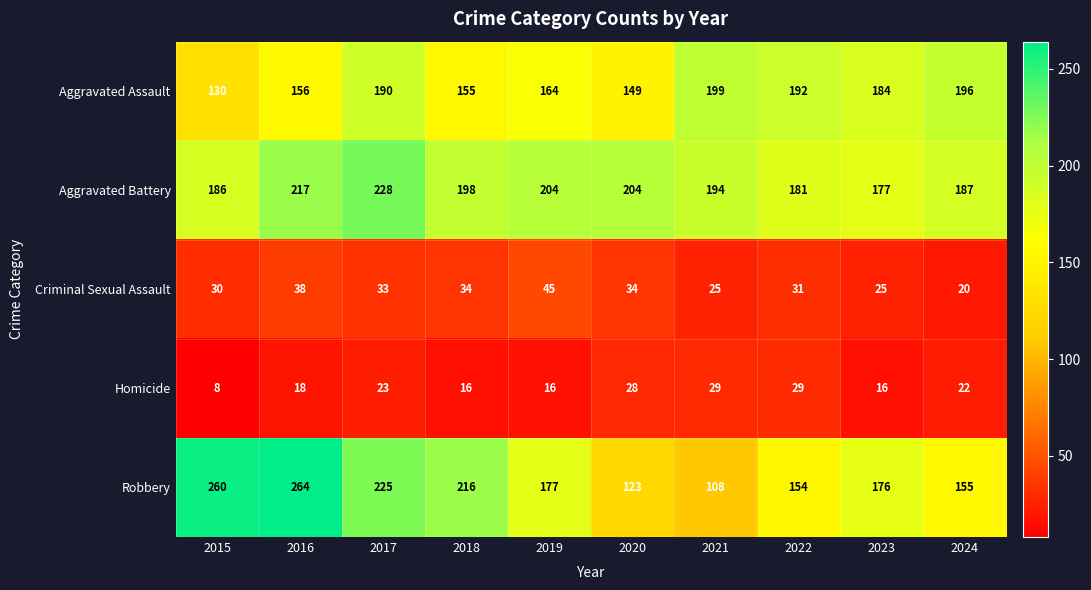

At how many categories does at least one series exceed 15?

10